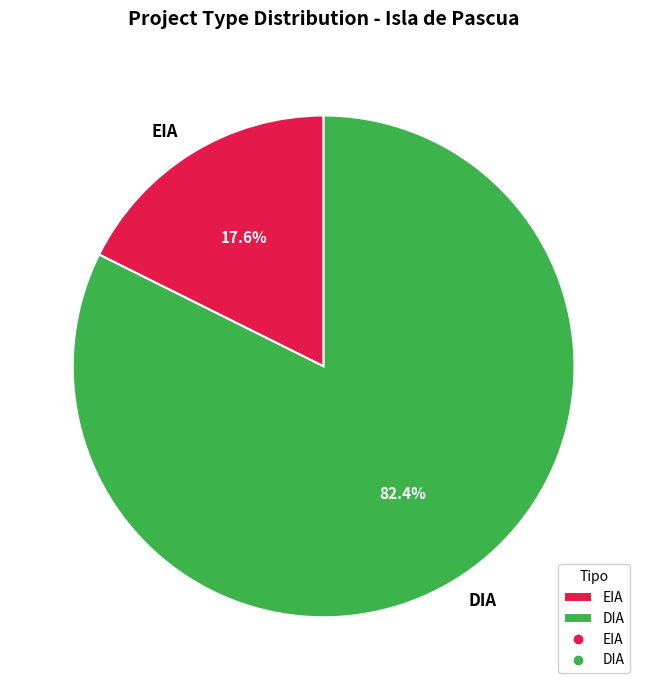

To the nearest percent, what portion does DIA represent?

82%